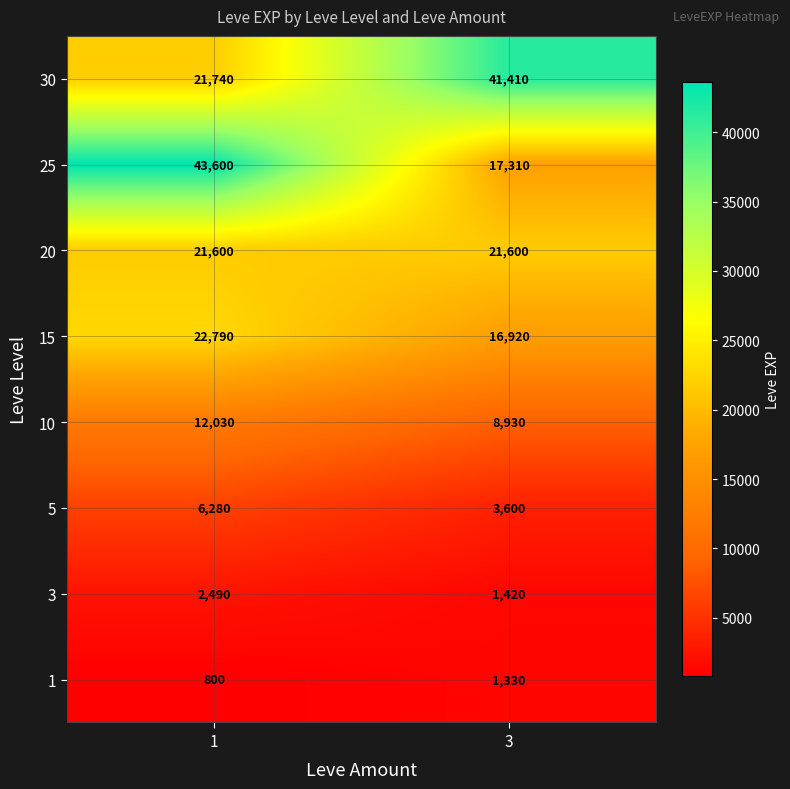

What is the maximum value shown in the chart?

43600